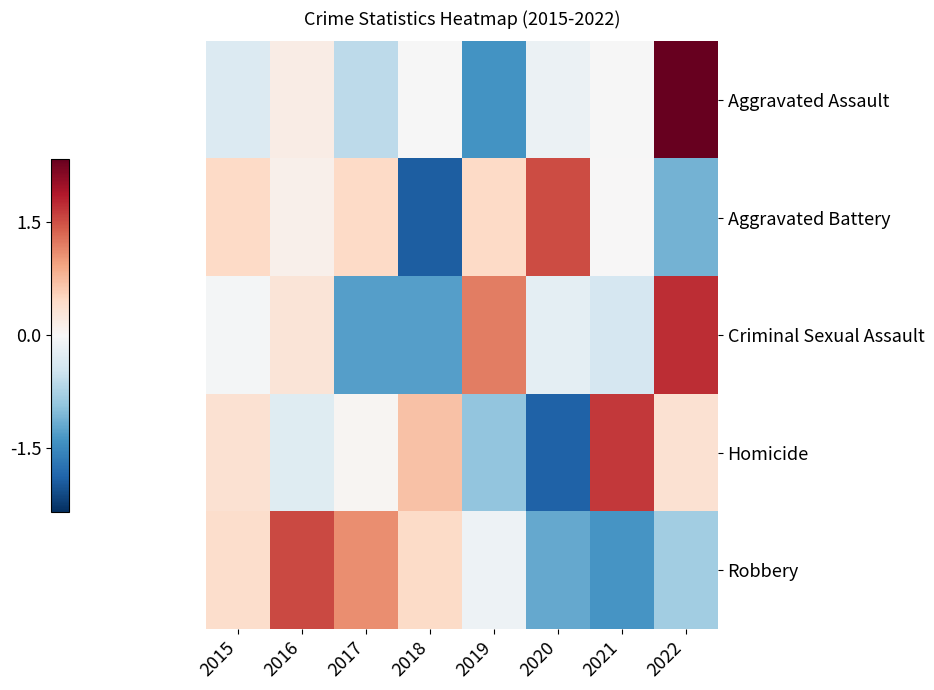

At which category is the sum across all series the highest?

2022